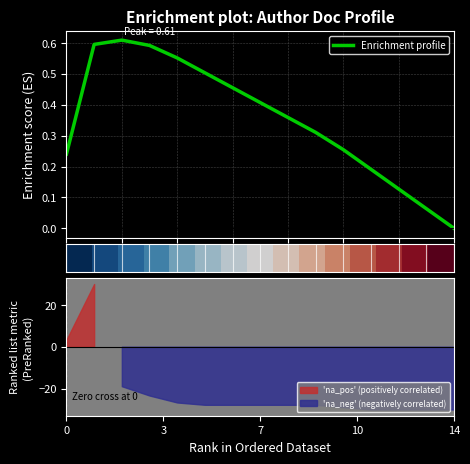

The value of Enrichment profile at 0 is 0.2. True or false?

True